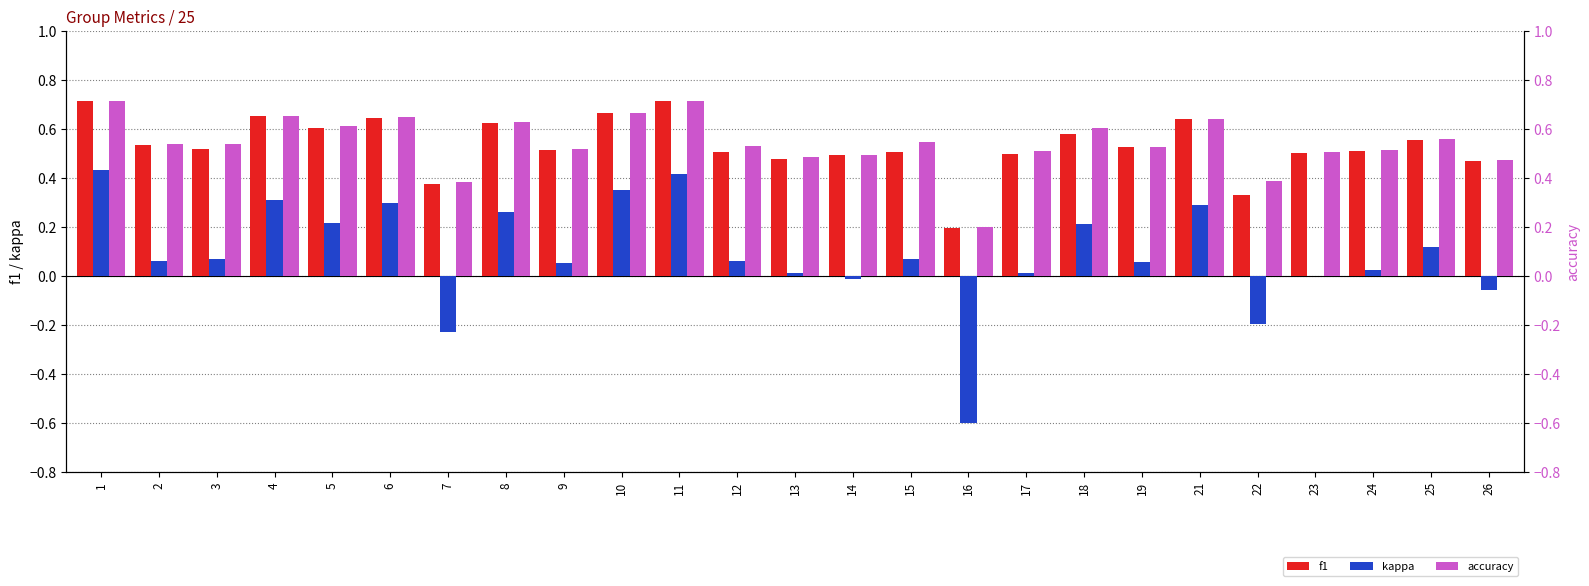

How many values in the kappa series are below 0?

5